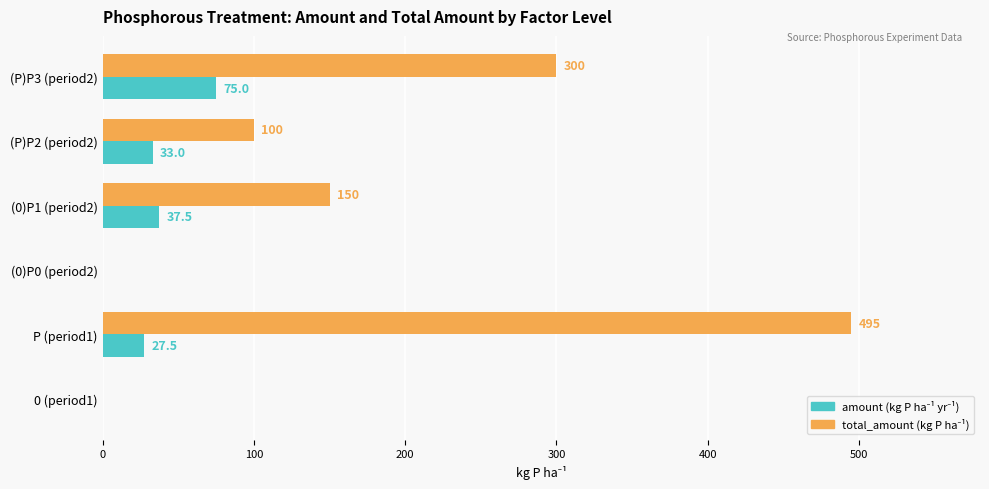

At which category is the sum across all series the highest?

P (period1)